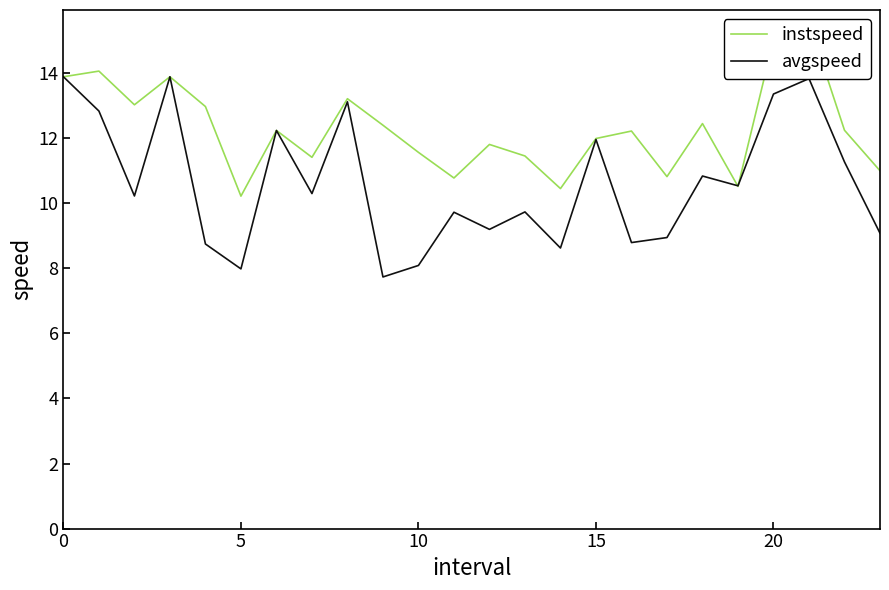

What is the highest value of the avgspeed series?

13.9